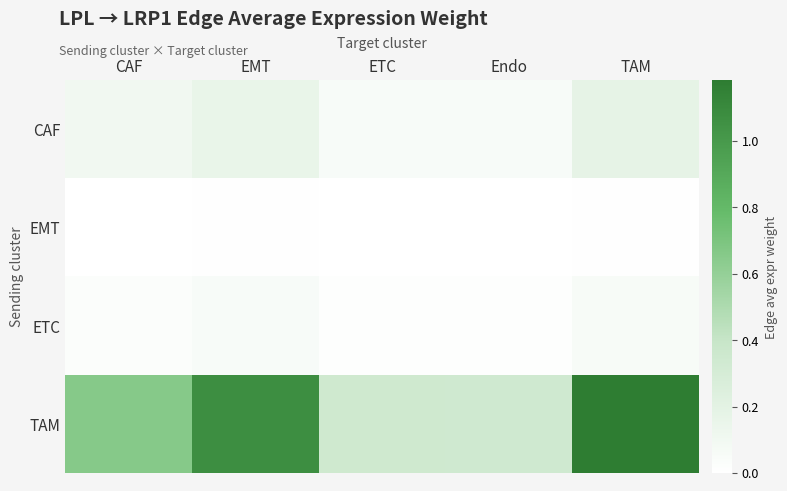

How many distinct data groups are displayed?

4